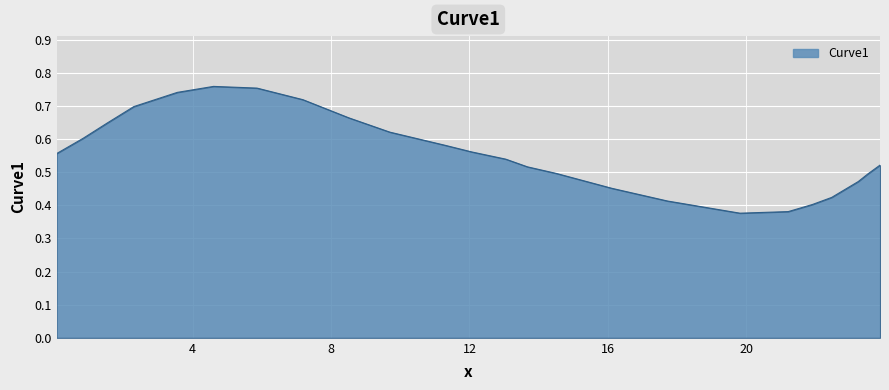

What is the average value?

0.6